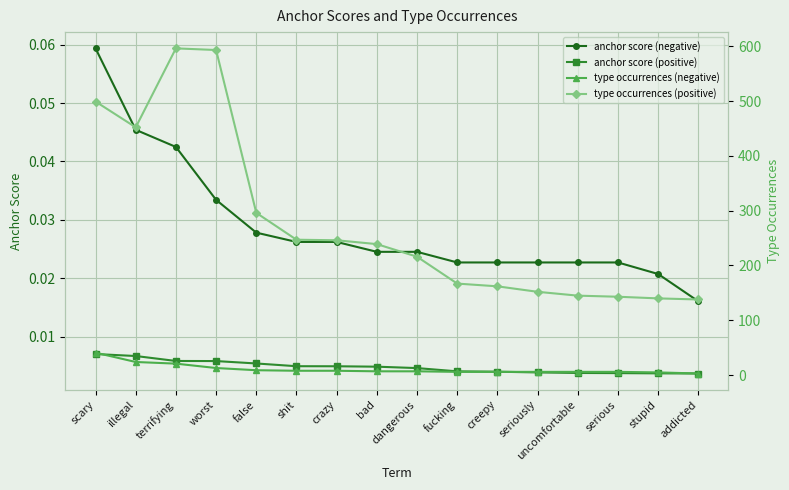

Count the number of data series in this chart.

4